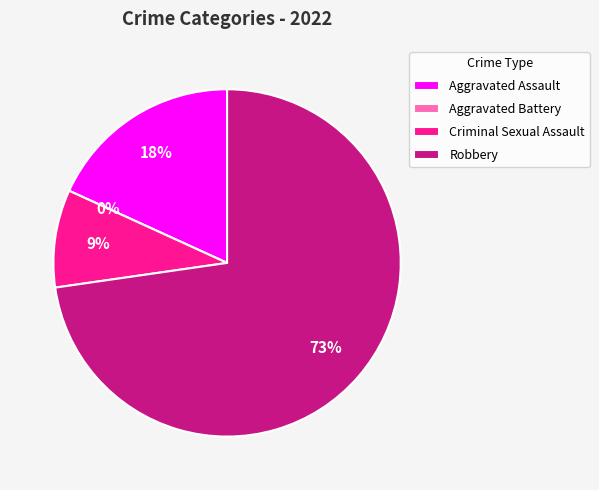

To the nearest percent, what is the difference between the largest and smallest slice percentages?

73%